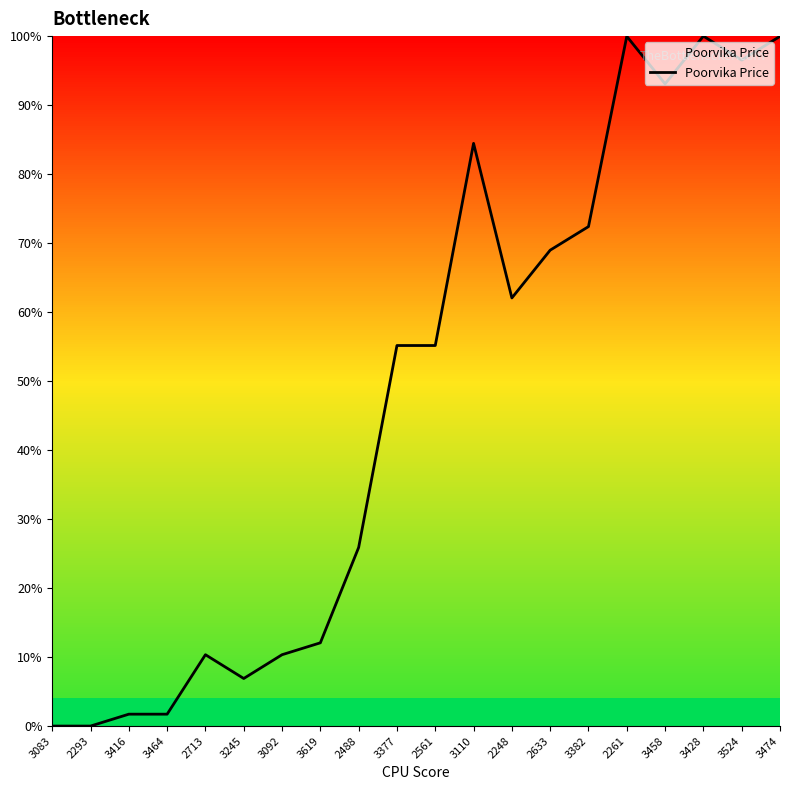

What is the maximum value shown in the chart?

100.0